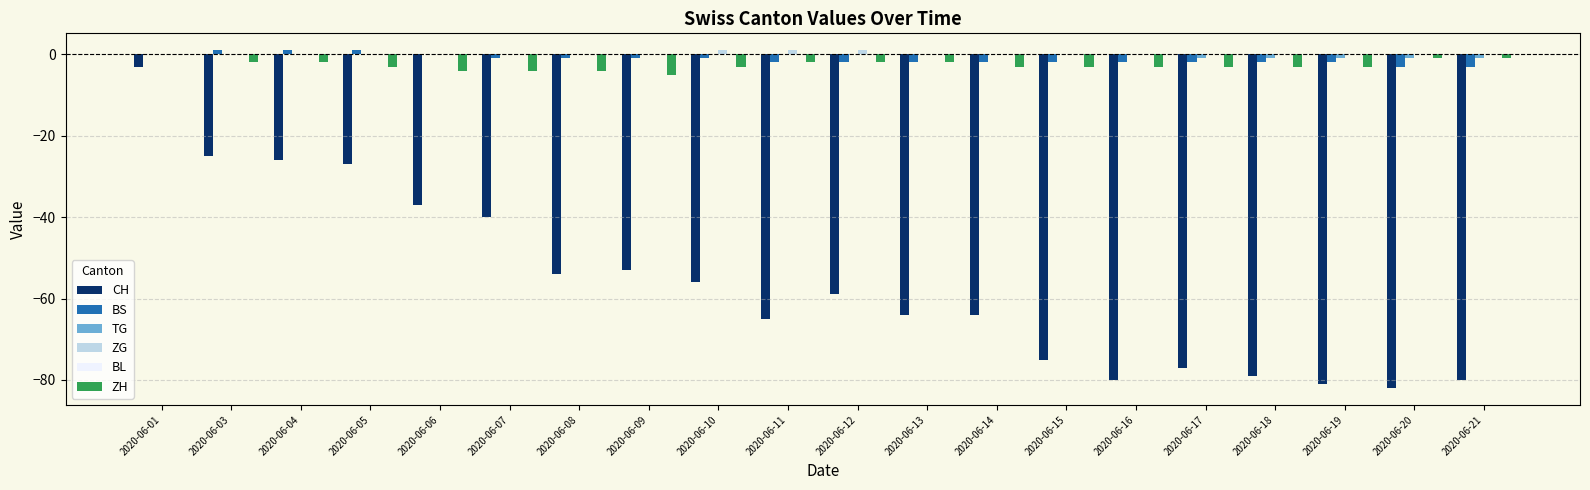

The BS series shows 1 at 2020-06-03. True or false?

True